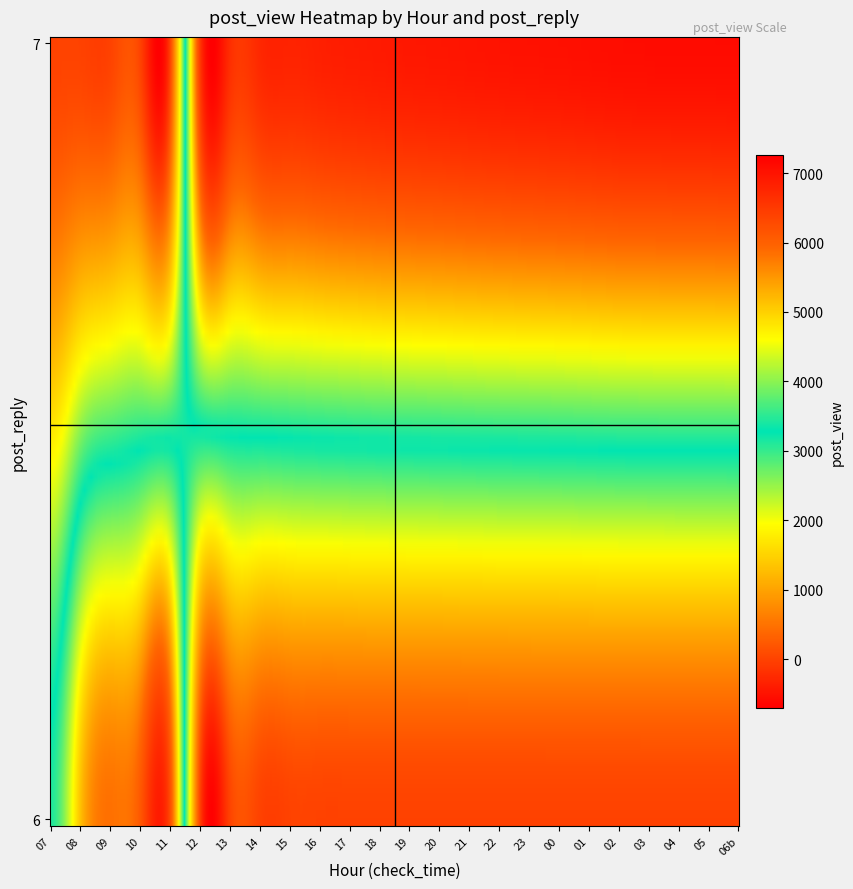

What is the average value of the 06b series?

3556